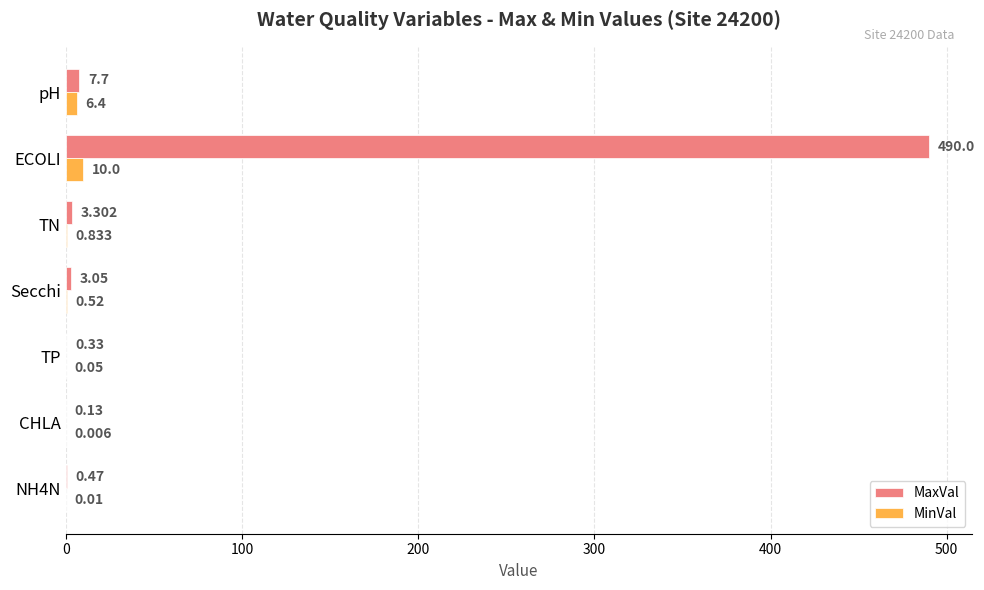

Between Secchi and pH, which series saw the biggest shift?

MinVal